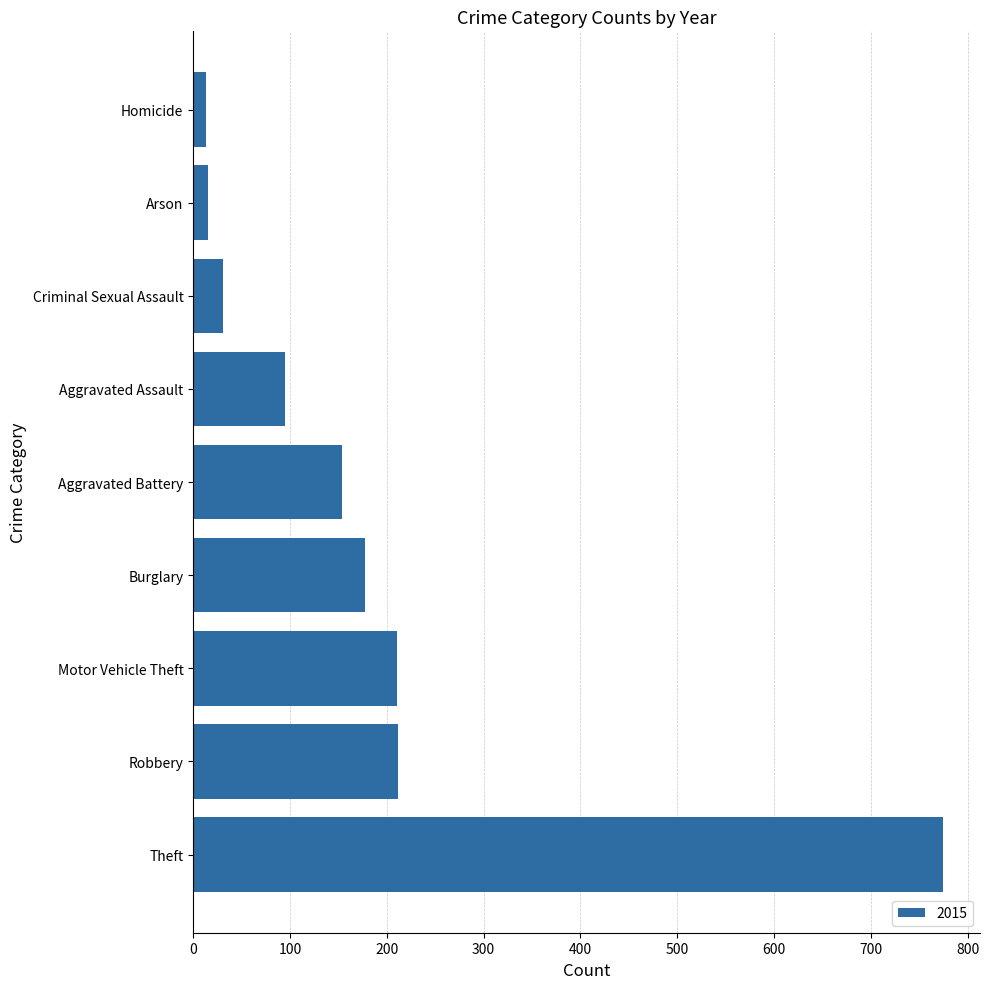

What is the difference between the values at Robbery and Aggravated Battery?

58